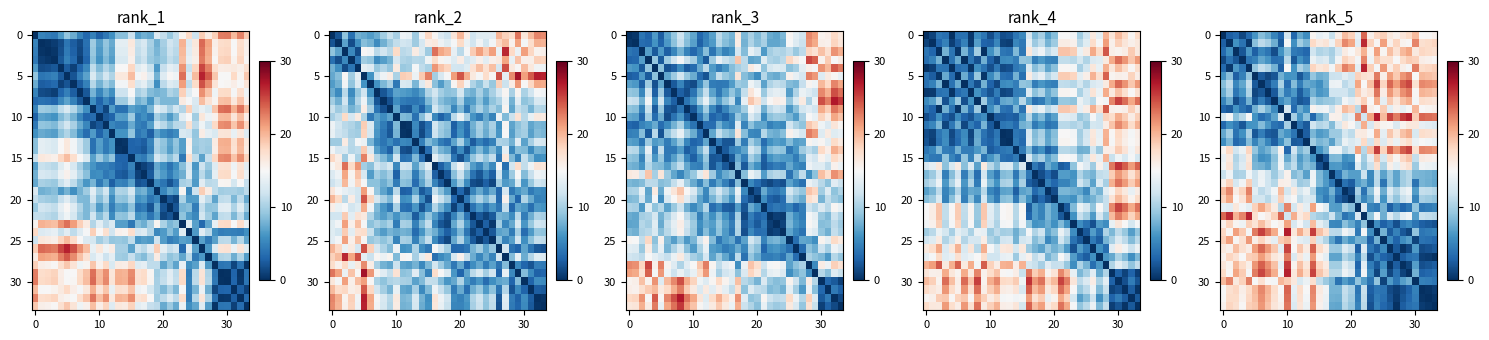

At which category is the sum across all series the highest?

14